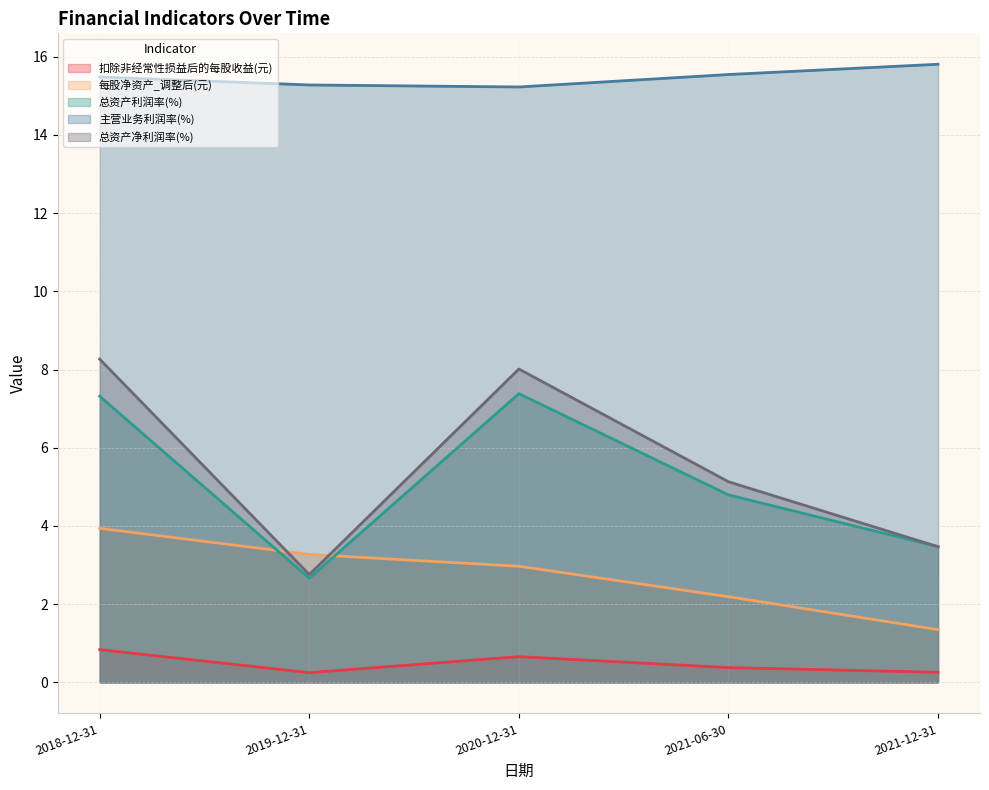

What are all the series names shown in the legend?

扣除非经常性损益后的每股收益(元), 每股净资产_调整后(元), 总资产利润率(%), 主营业务利润率(%), 总资产净利润率(%)